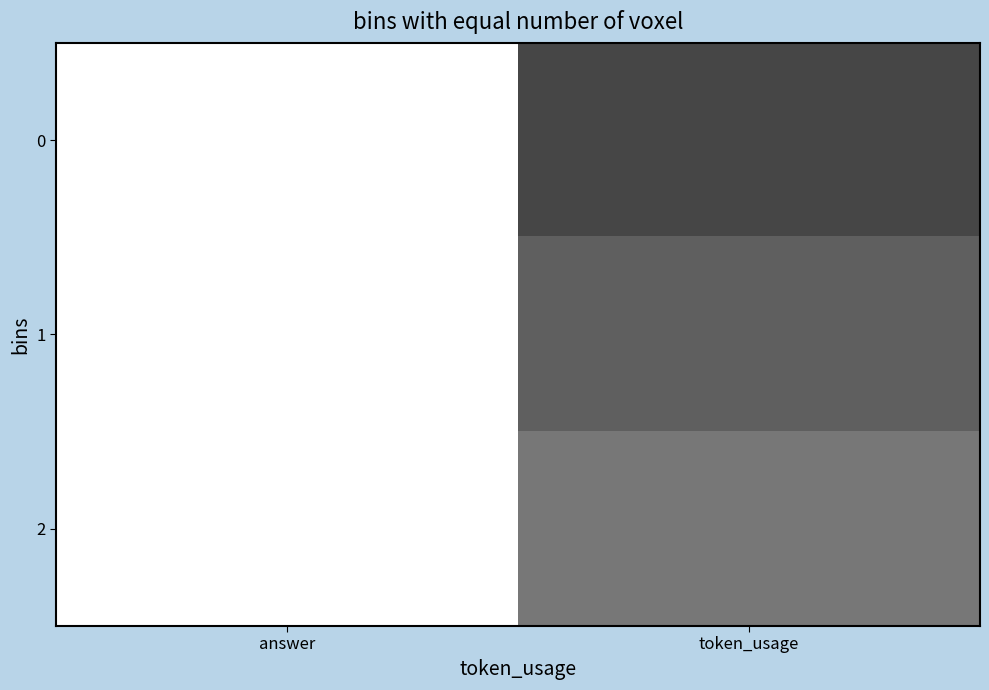

What is the minimum value shown in the chart?

83